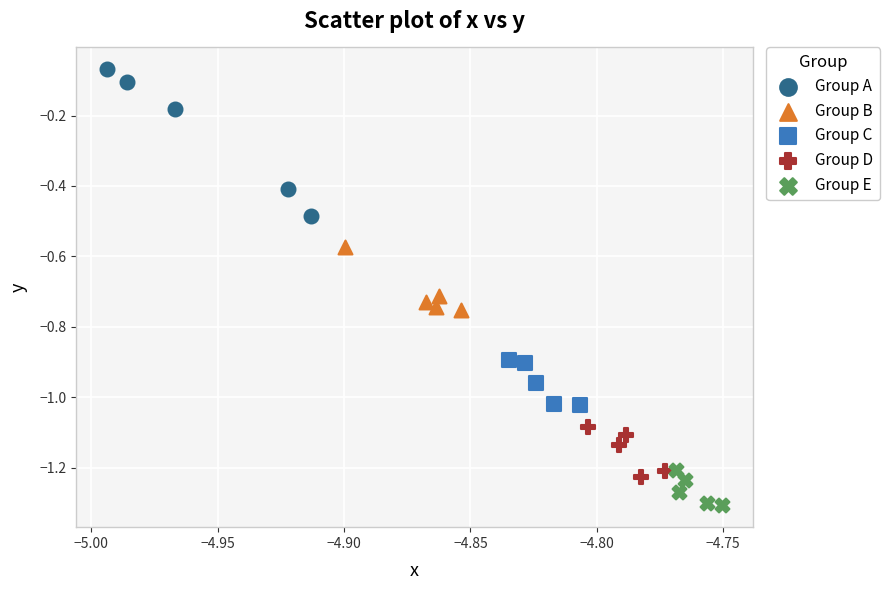

Which series contains the highest Y value?

Group A